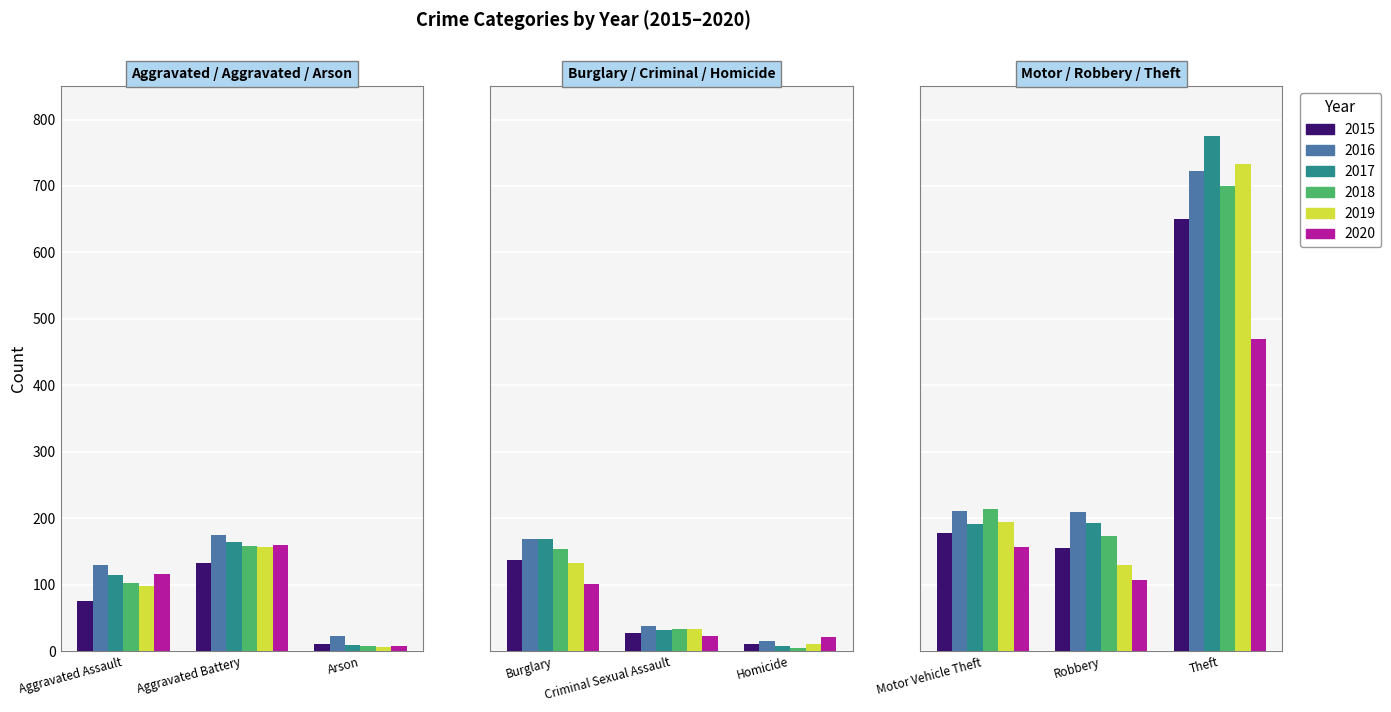

Which series has the largest total across all categories?

2016